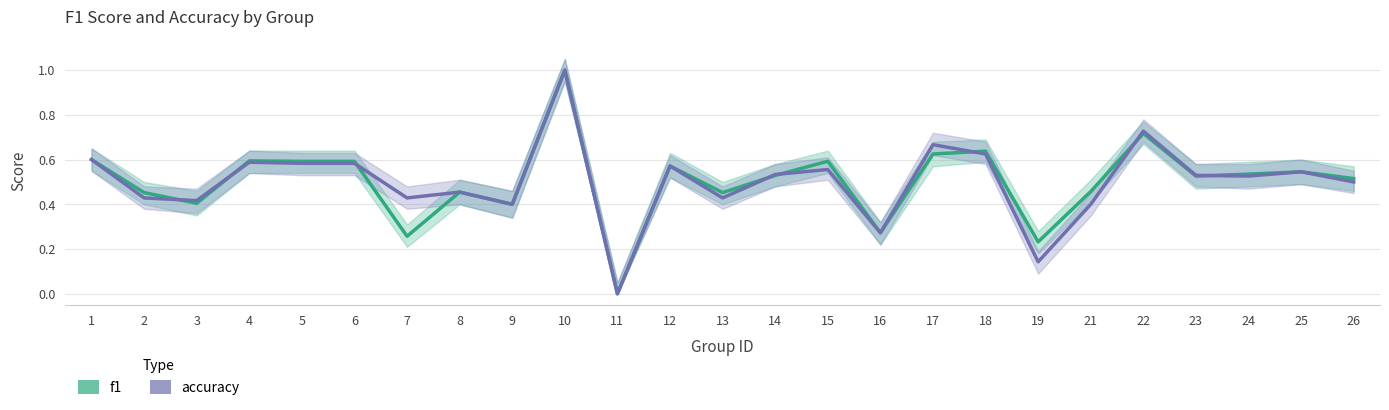

The accuracy series shows 0.6 at 18. True or false?

True